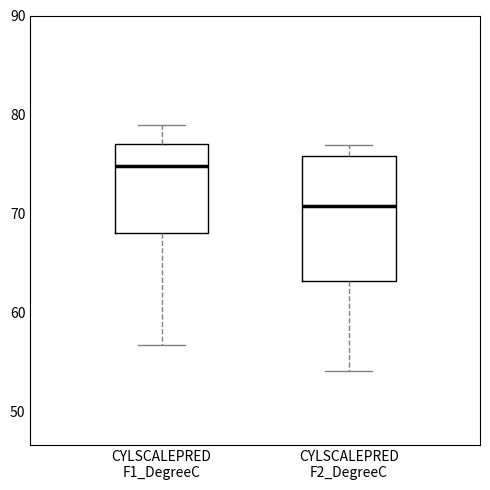

Reading left to right, read every box against the y-axis: the position of its median line, the range the box covers, and the ends of its whiskers. The values are not printed on the chart, so give them approximately, as read against the axis.

CYLSCALEPRED F1_DegreeC: median 75, box 68 to 77, whiskers 57 to 79
CYLSCALEPRED F2_DegreeC: median 71, box 63 to 76, whiskers 54 to 77